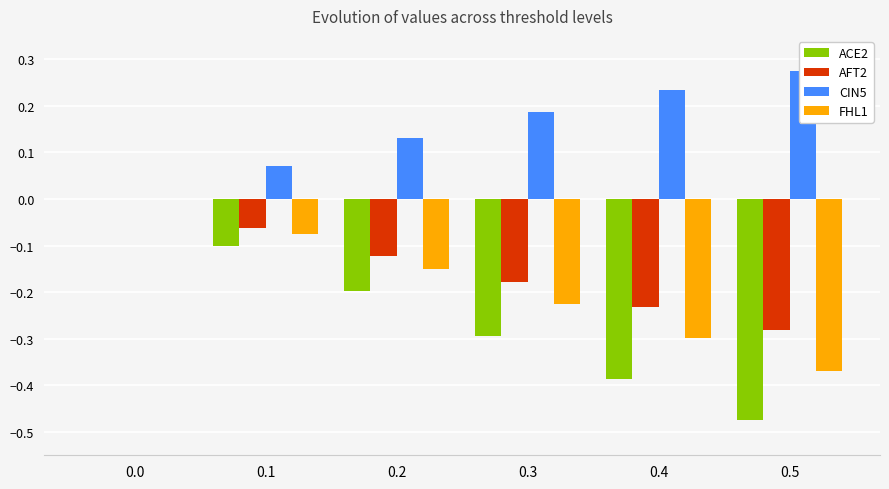

How many negative values does the ACE2 series have?

5